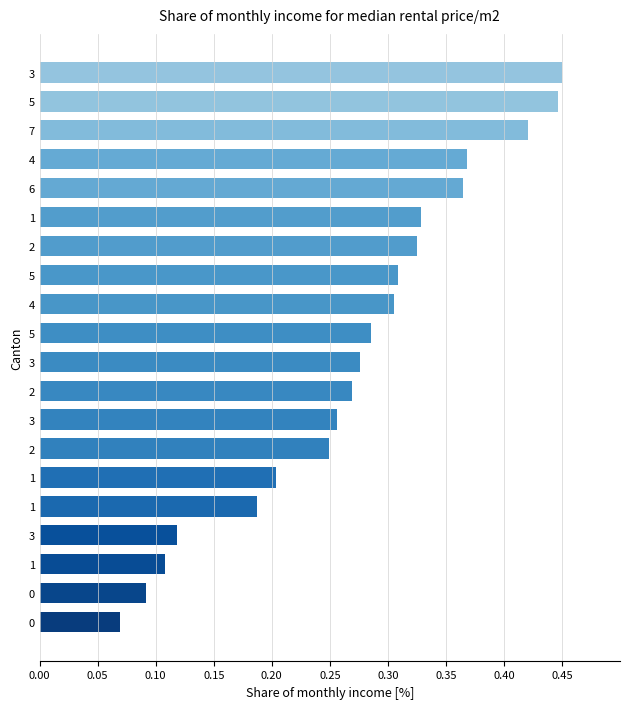

How many bars are there in total?

20